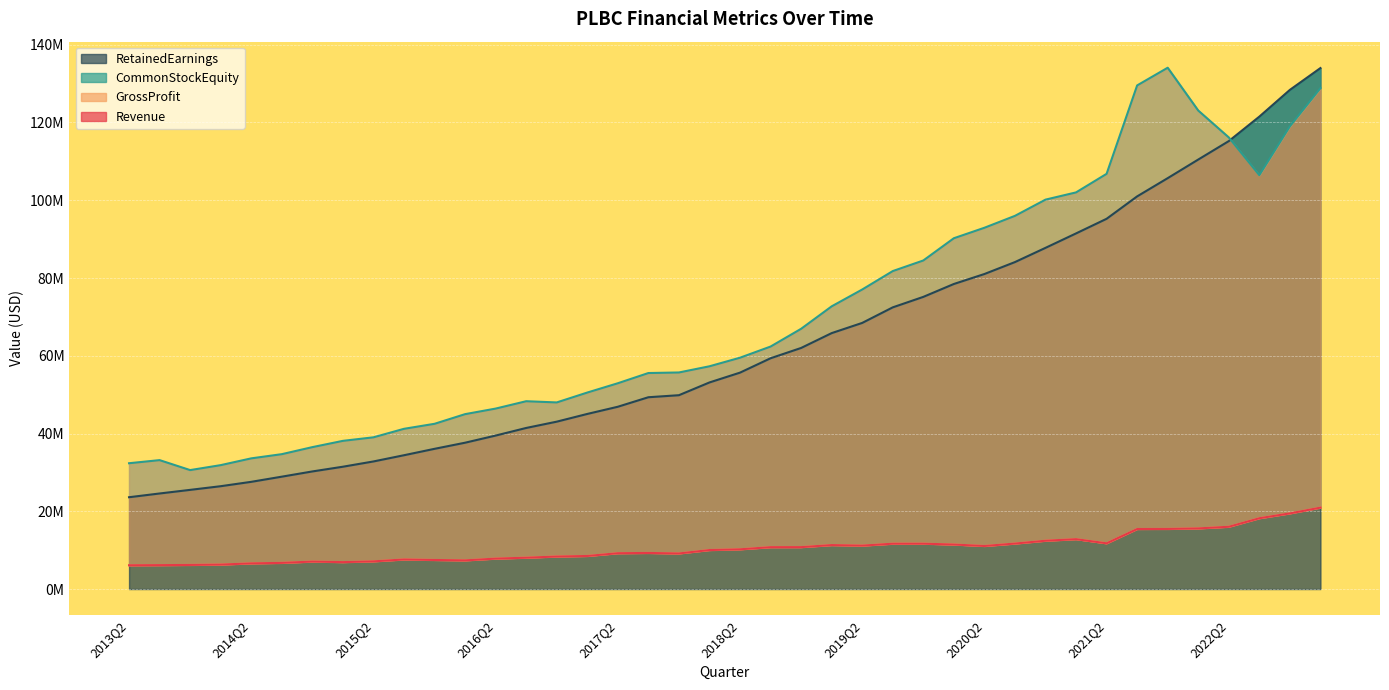

In Revenue, how many points are higher than both neighbors (excluding endpoints)?

6